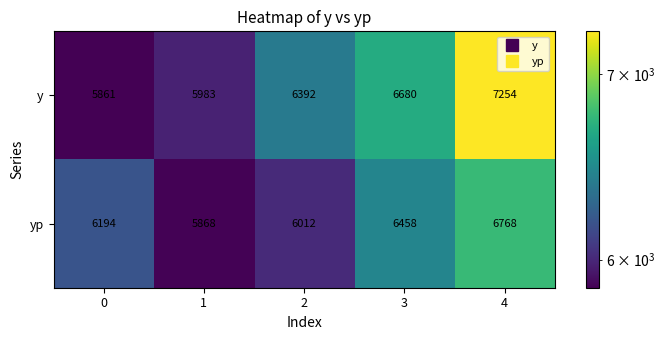

How many data points does each series have?

5